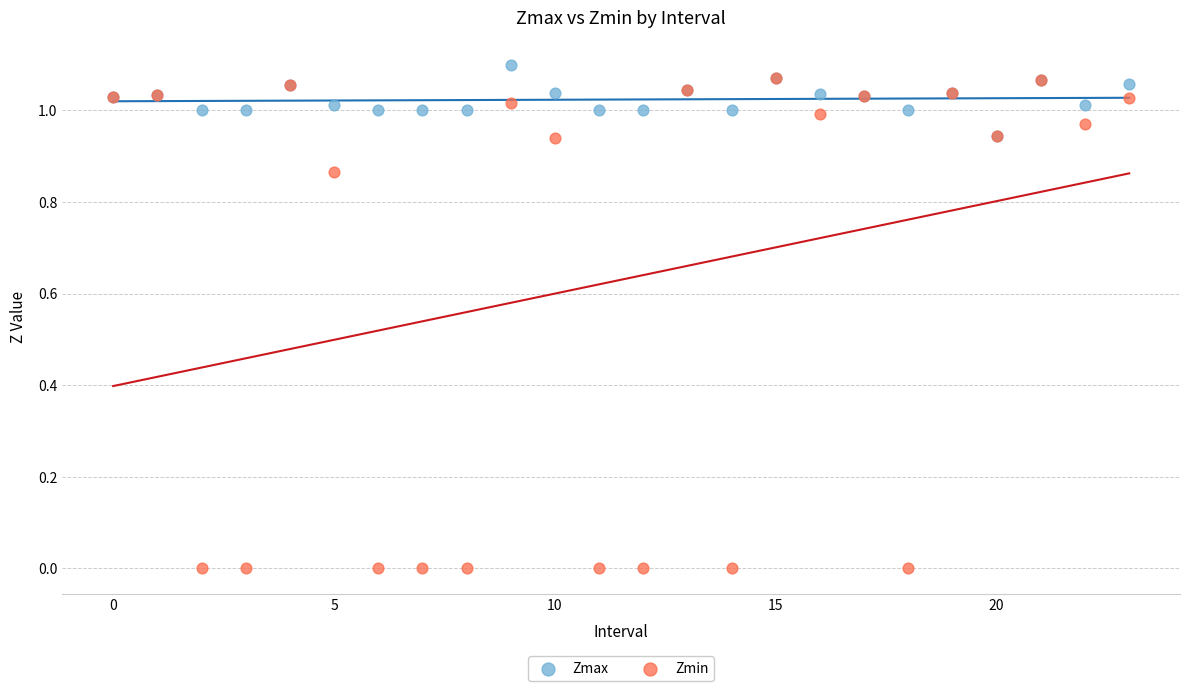

What are all the series names shown in the legend?

Zmax, Zmin